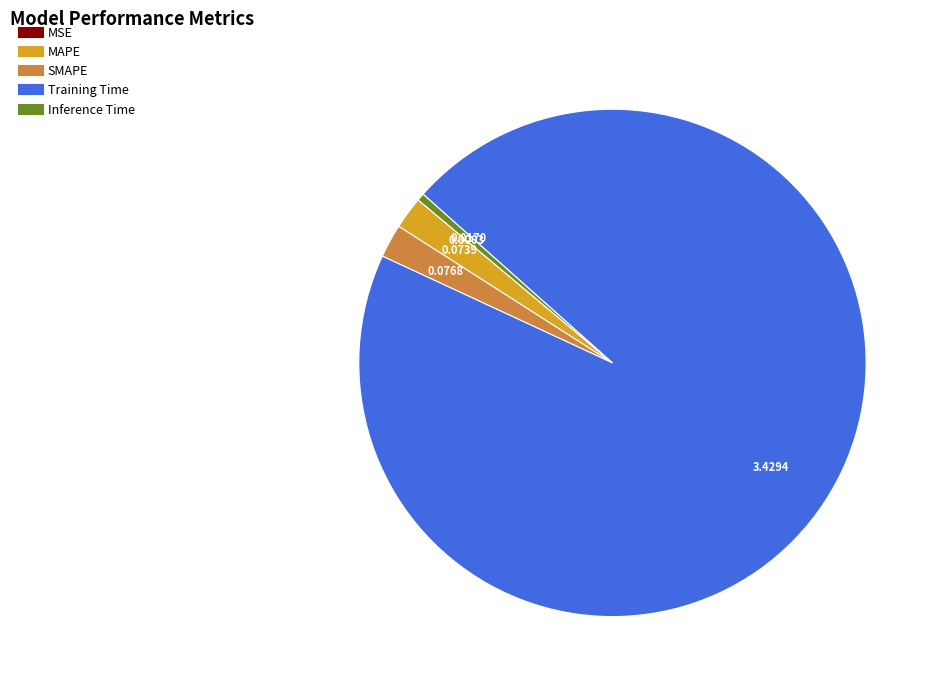

Is the sum of SMAPE and Training Time greater than half?

Yes